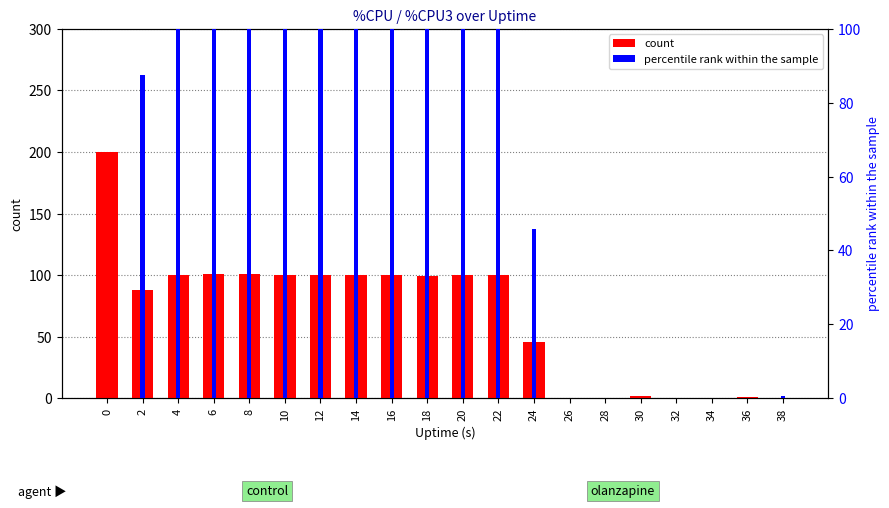

Reading right to left, extract all data points from this chart.

count: 38=0.4	36=1.2	34=0.0	32=0.0	30=1.6	28=0.0	26=0.4	24=46.0	22=100.4	20=100.4	18=99.6	16=100.4	14=100.4	12=100.4	10=100.4	8=100.8	6=100.8	4=100.0	2=88.0	0=200.0
percentile rank within the sample: 38=0.5	36=0.0	34=0.0	32=0.0	30=0.0	28=0.0	26=0.0	24=45.7	22=100.0	20=100.0	18=100.0	16=100.0	14=100.0	12=100.0	10=100.0	8=100.0	6=100.0	4=100.0	2=87.6	0=0.0